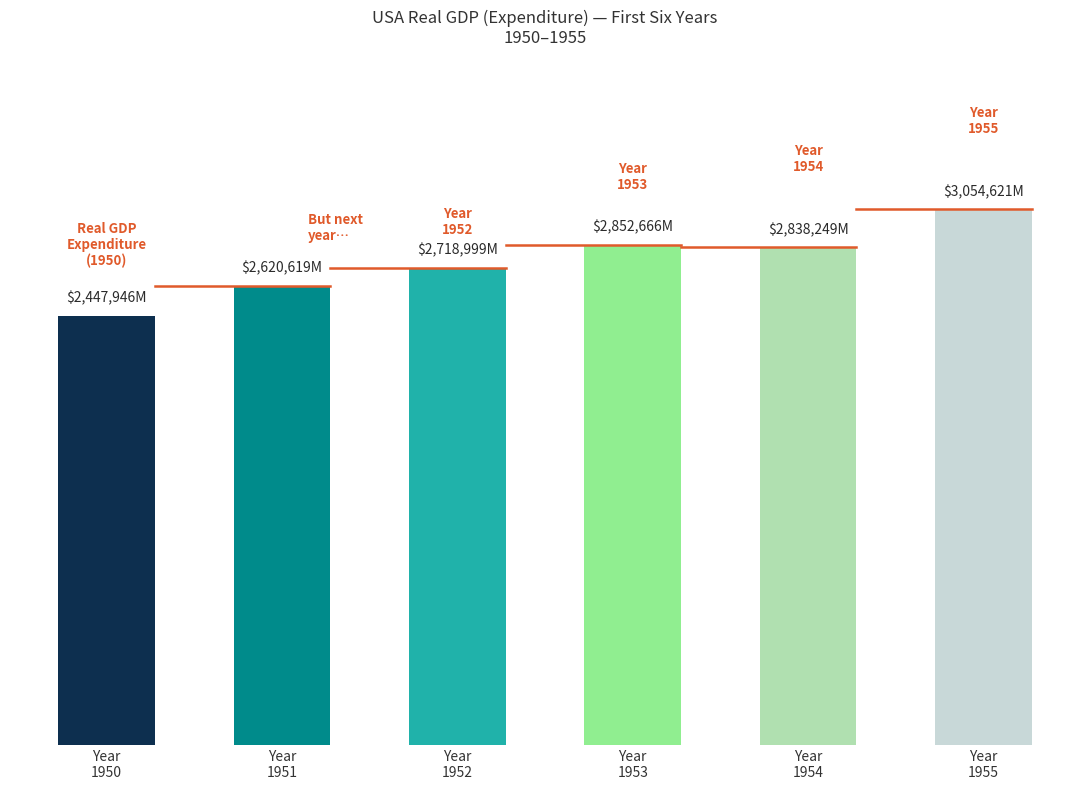

What is the greatest value displayed?

3054621